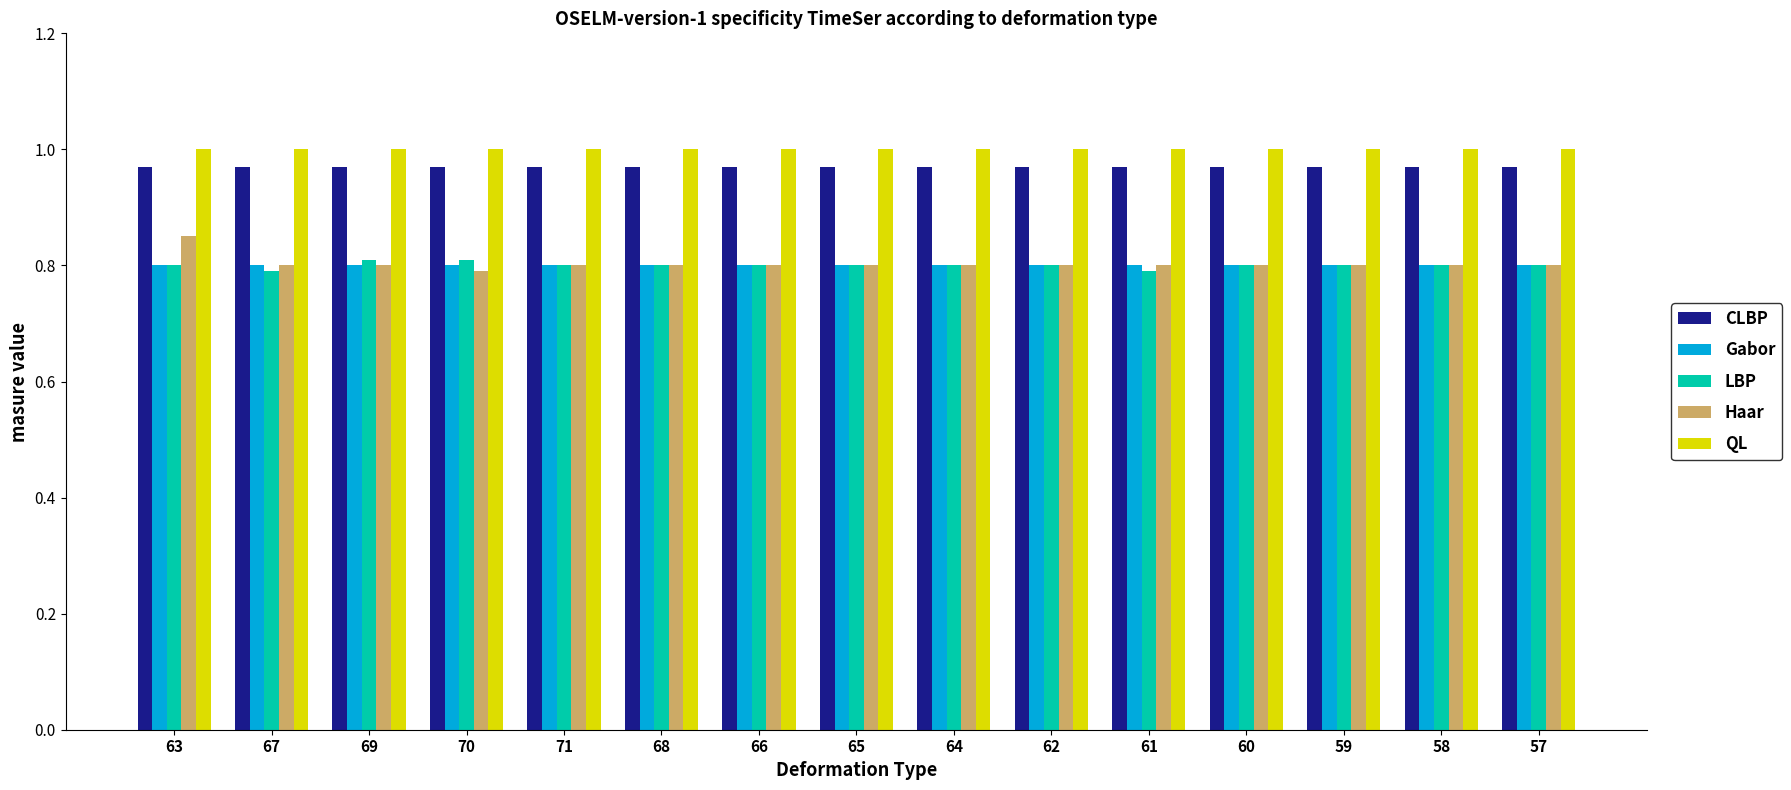

Rank the series by their maximum value, from lowest to highest.

Gabor, LBP, Haar, CLBP, QL